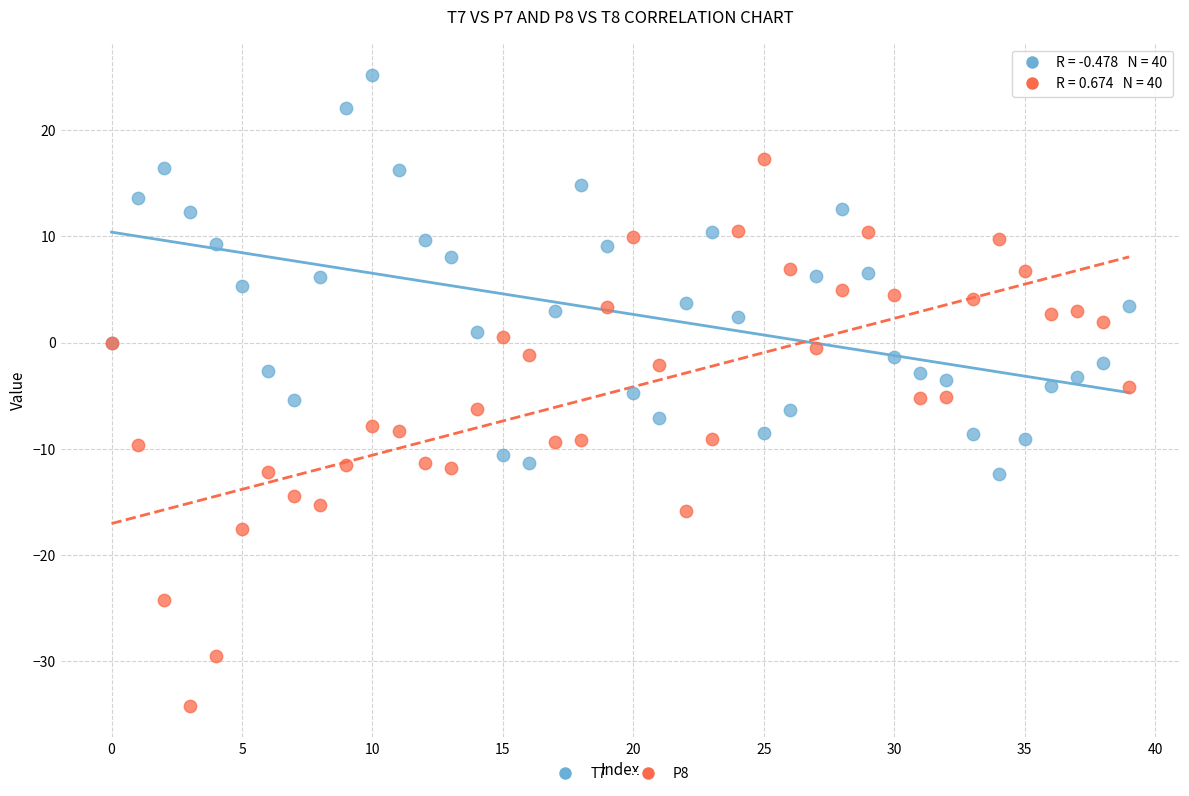

Which series has the widest spread of Y values?

P8